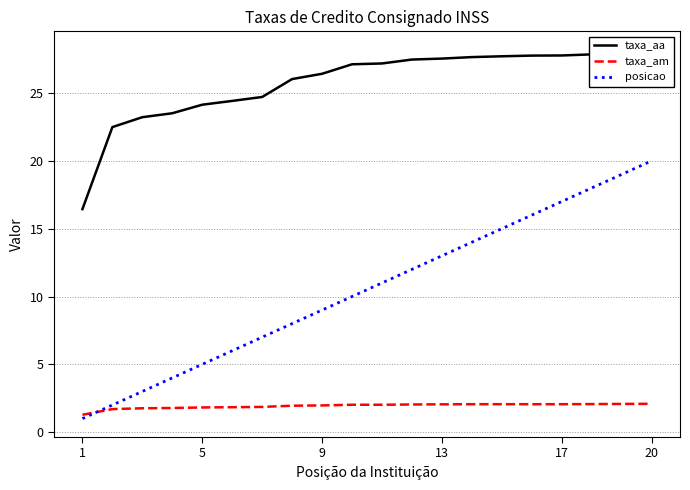

True or false: taxa_aa and posicao cross at least once.

False